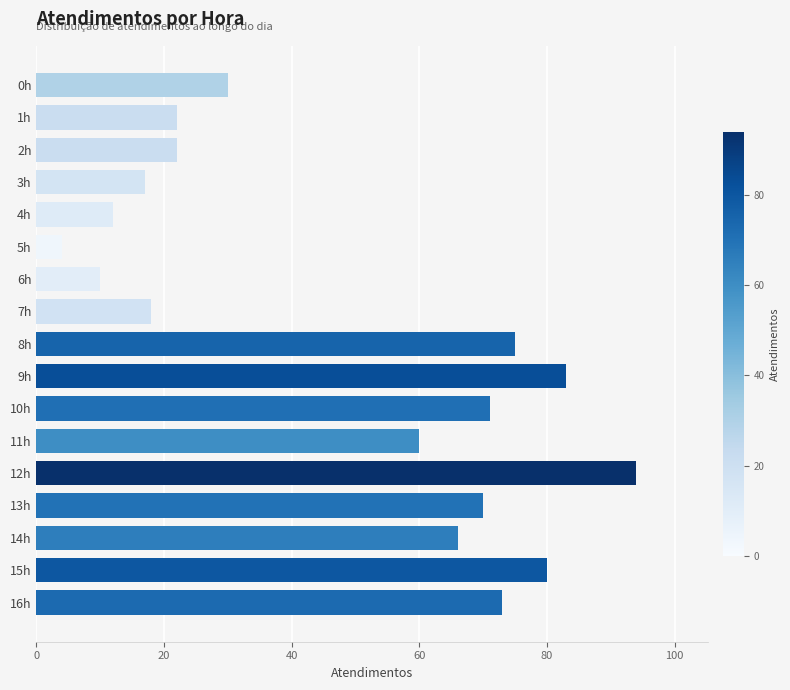

Is it true that the value at 11h is 108?

False